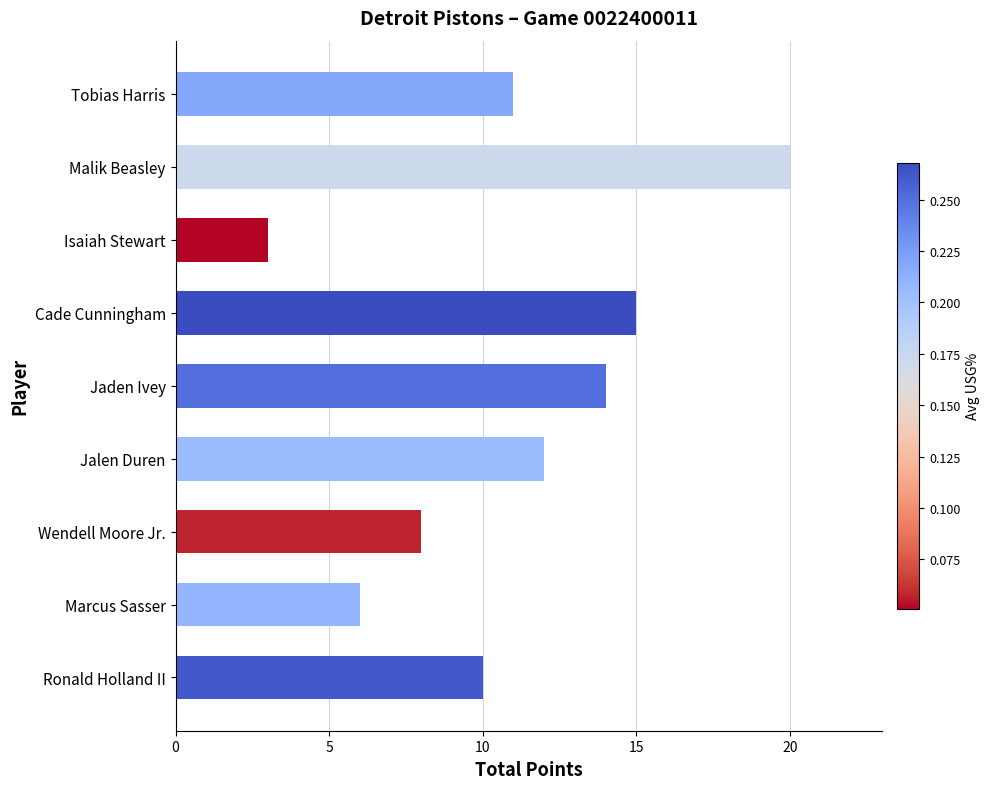

What is the sum of all values?

99